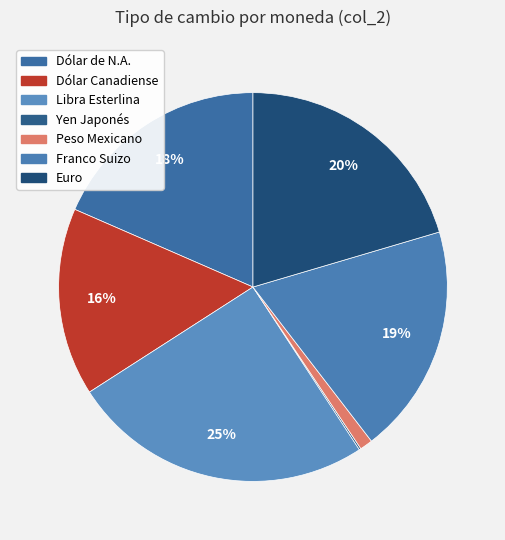

Is it true that Dólar de N.A. is 10% of the pie?

False